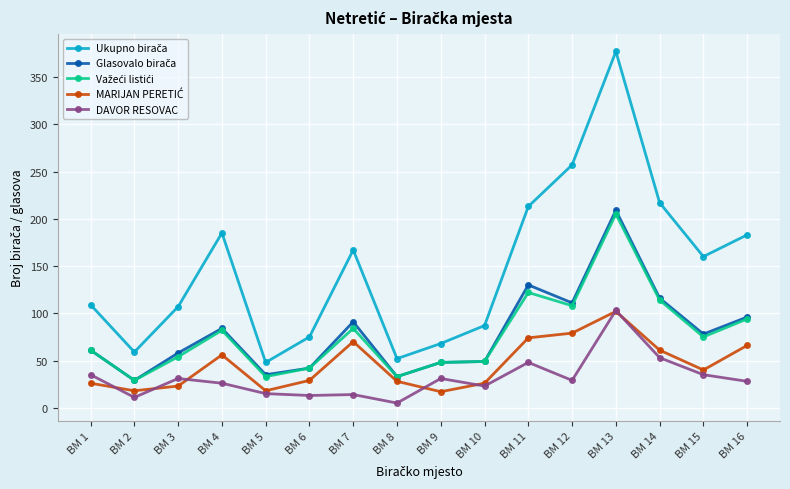

How many lines are shown in the chart?

5